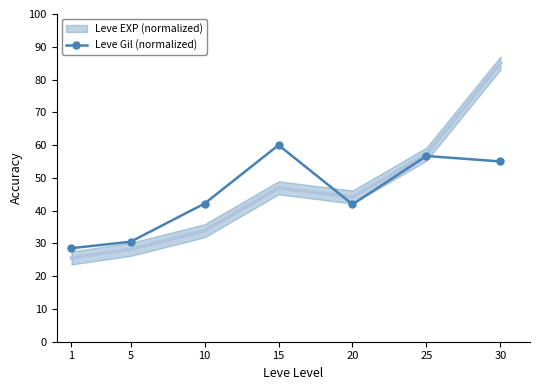

What is the average value?

45.0